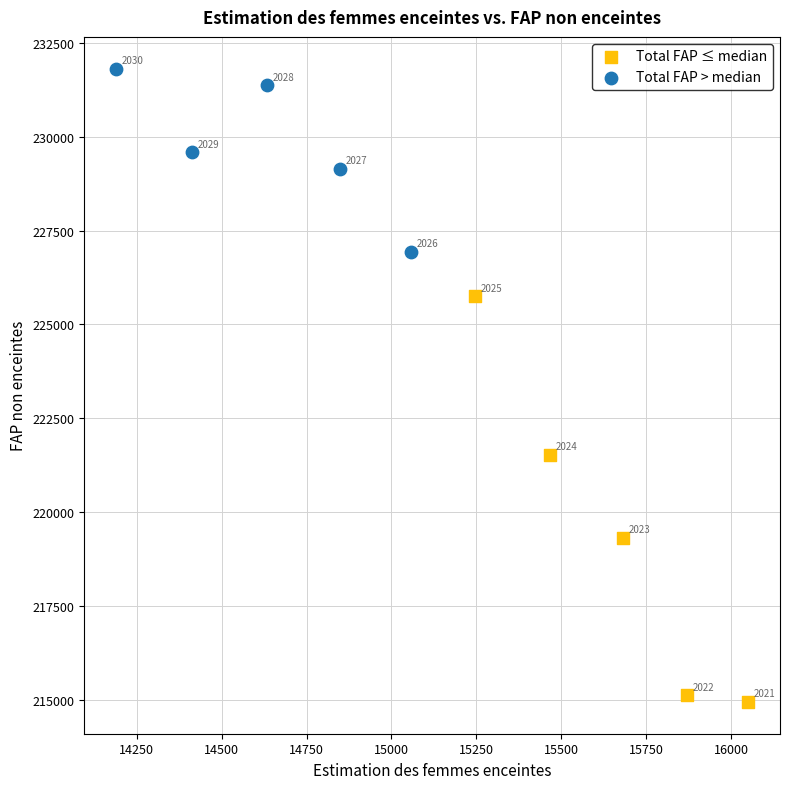

What are all the series names shown in the legend?

Total FAP ≤ median, Total FAP > median